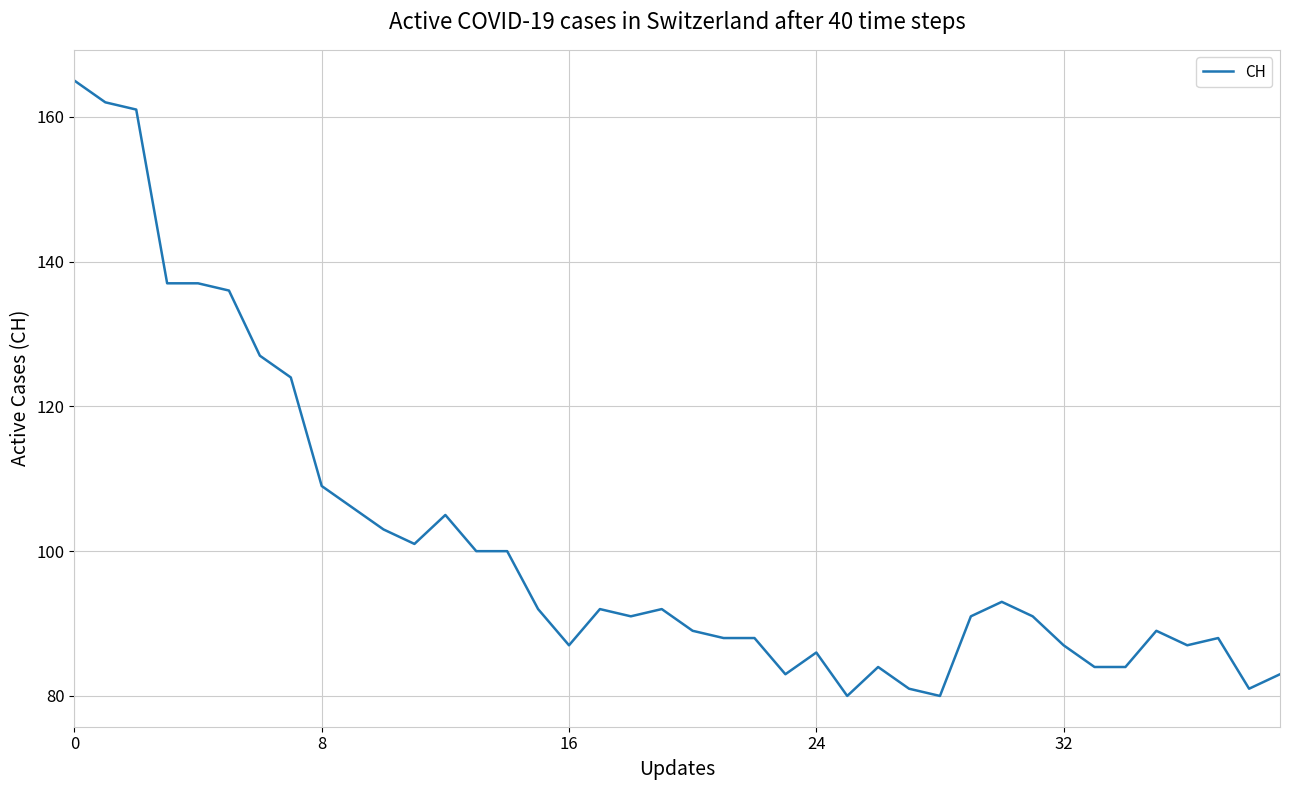

What is the difference between the maximum and minimum values?

85